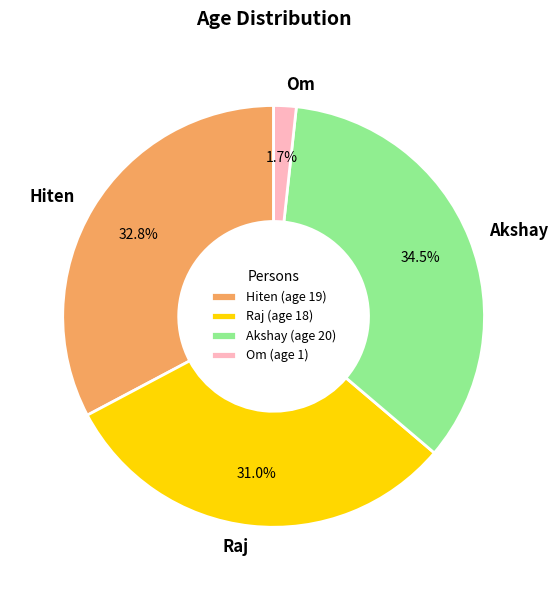

Between Akshay and Raj, which is larger?

Akshay